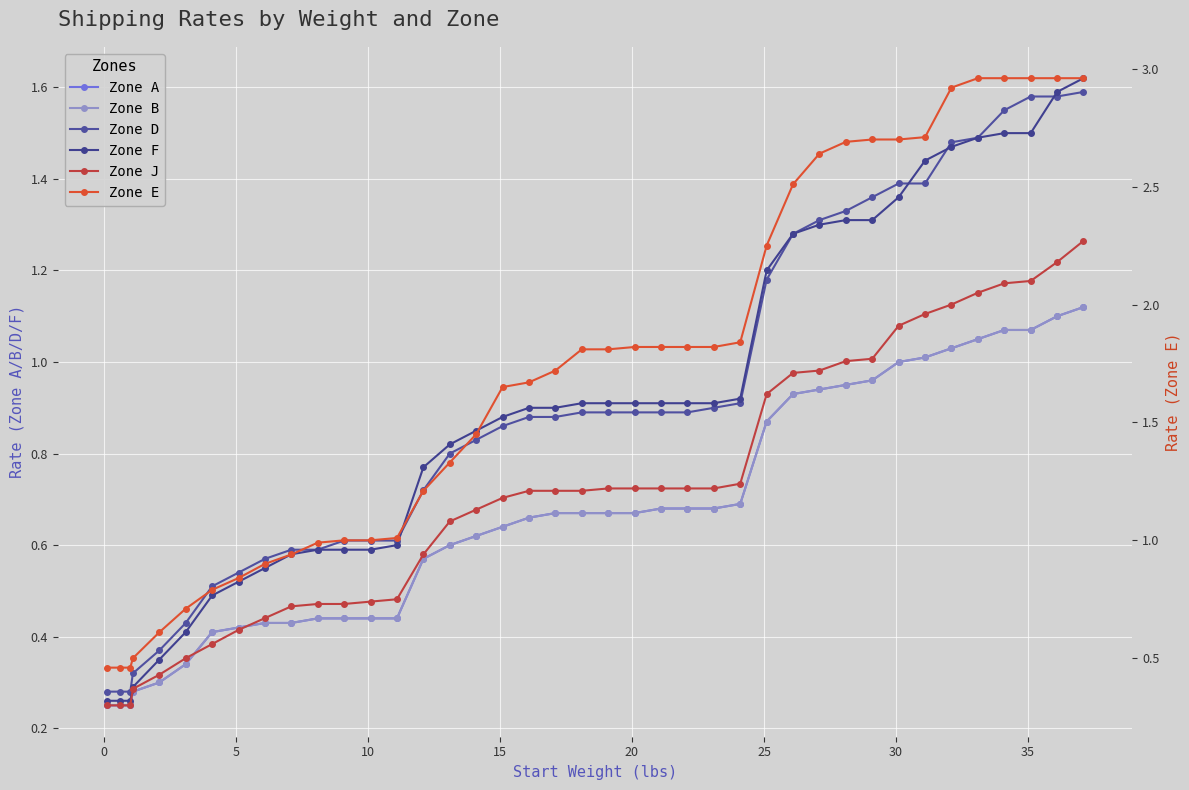

What is the highest value of the Zone A series?

1.1